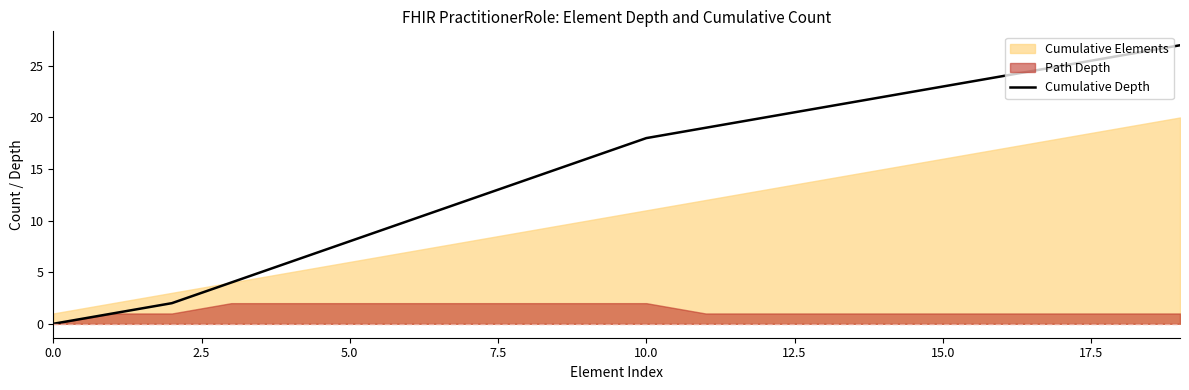

True or false: there are more than 1 points higher than both neighbors.

False